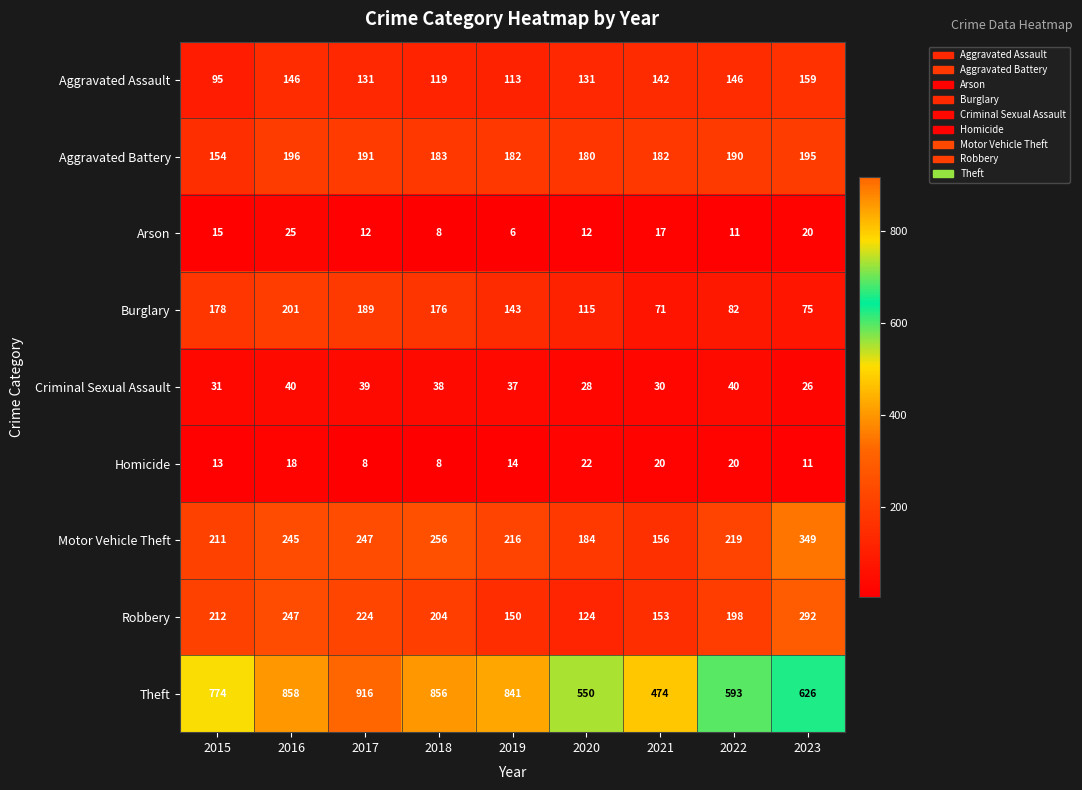

List the series in order of their peak value, lowest first.

Homicide, Arson, Criminal Sexual Assault, Aggravated Assault, Aggravated Battery, Burglary, Robbery, Motor Vehicle Theft, Theft